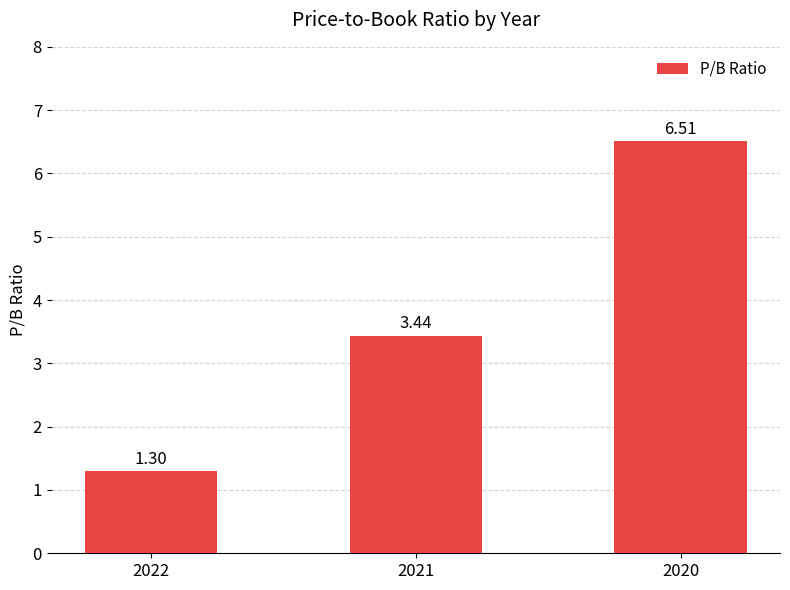

Which has a higher value, 2020 or 2022?

2020